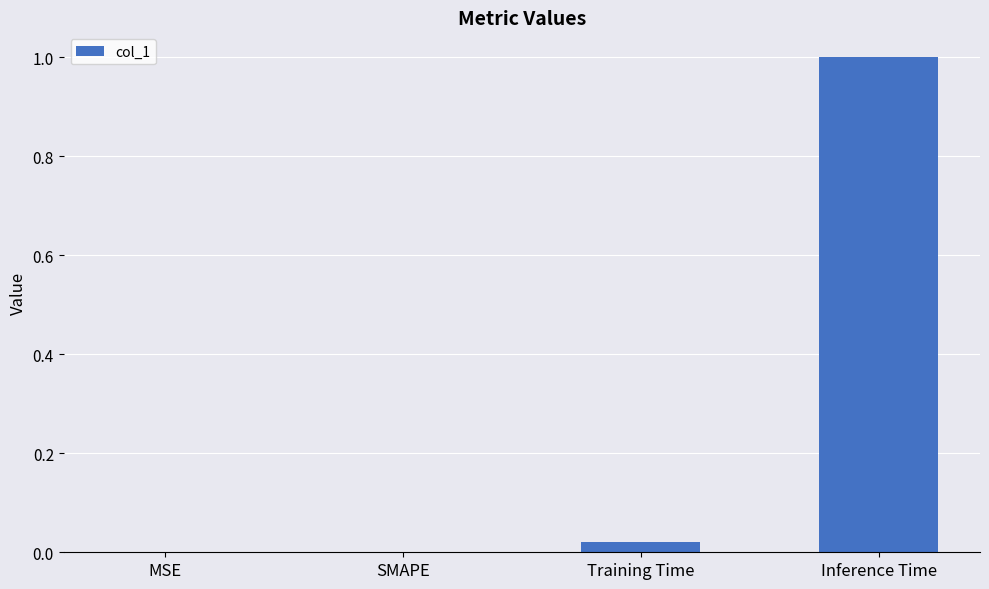

Which has a higher value, SMAPE or Inference Time?

Inference Time